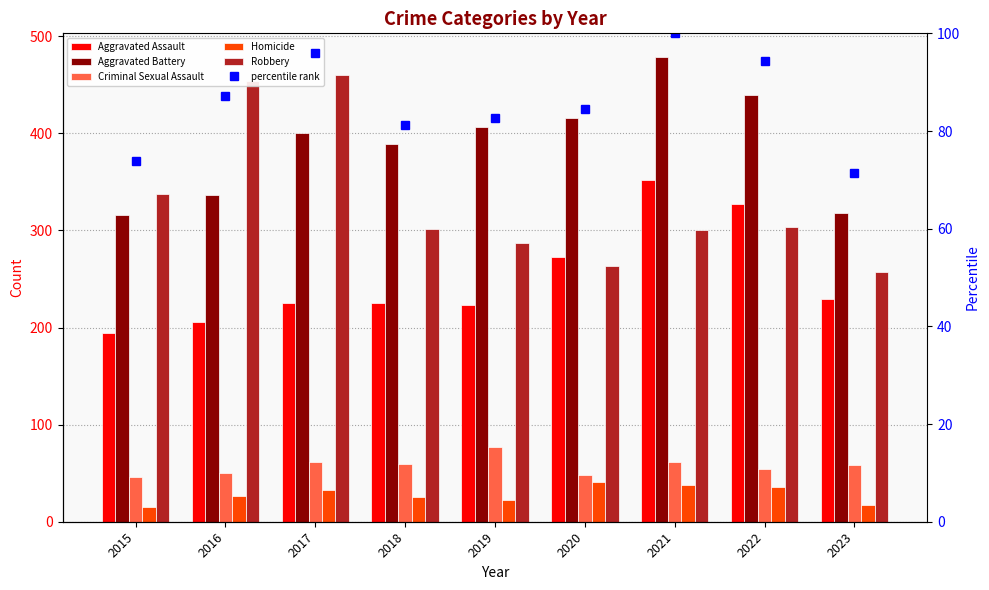

Reading left to right, what are all the values shown in this chart?

Aggravated Assault: 194.0	206.0	225.0	225.0	223.0	273.0	352.0	327.0	229.0
Aggravated Battery: 316.0	336.0	400.0	389.0	407.0	416.0	479.0	439.0	318.0
Criminal Sexual Assault: 46.0	50.0	61.0	59.0	77.0	48.0	61.0	54.0	58.0
Homicide: 15.0	26.0	33.0	25.0	22.0	41.0	38.0	36.0	17.0
Robbery: 337.0	454.0	460.0	301.0	287.0	263.0	300.0	304.0	257.0
percentile rank: 73.8	87.2	95.9	81.2	82.6	84.6	100.0	94.3	71.5